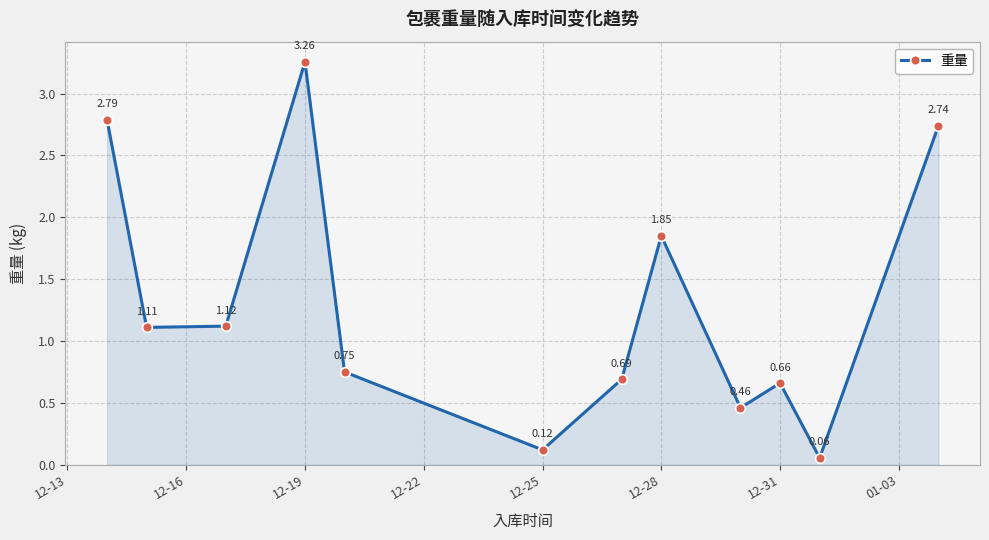

How many lines are shown in the chart?

1